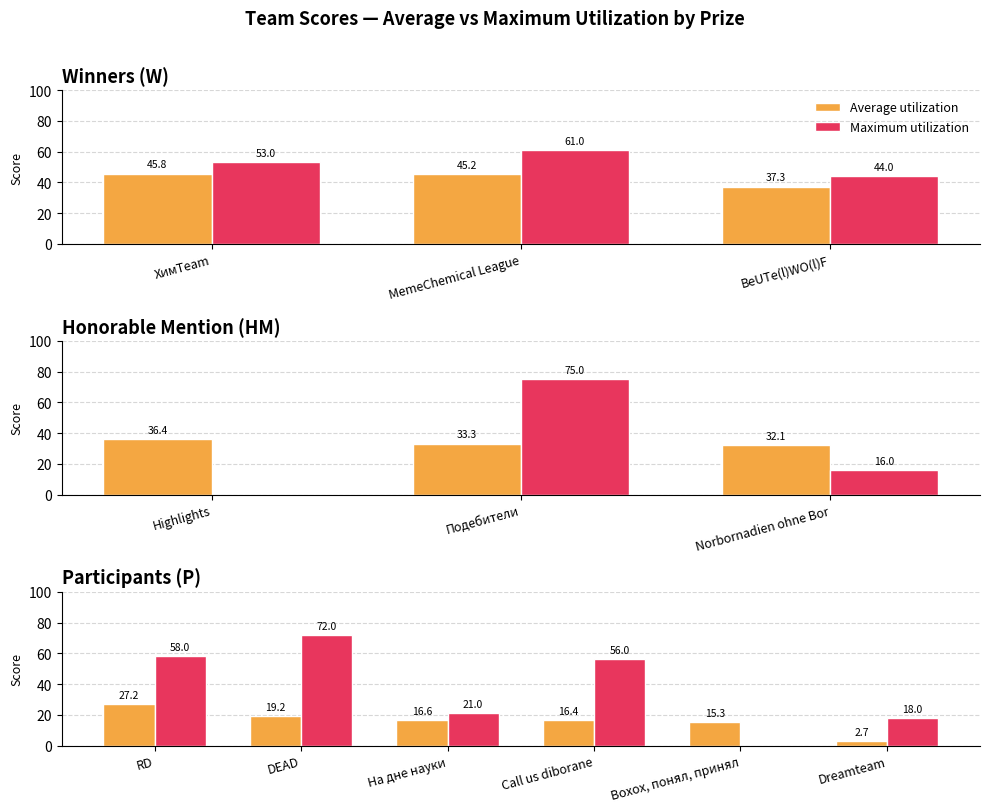

Between На дне науки and Вохох, понял, принял, which series saw the biggest shift?

Maximum utilization